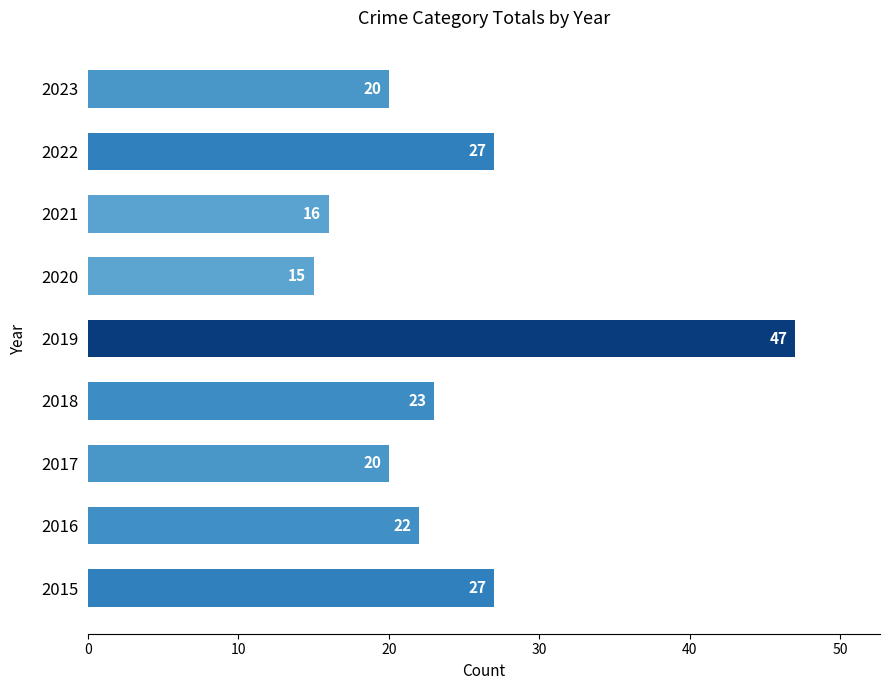

What is the change in value from 2019 to 2021?

-31